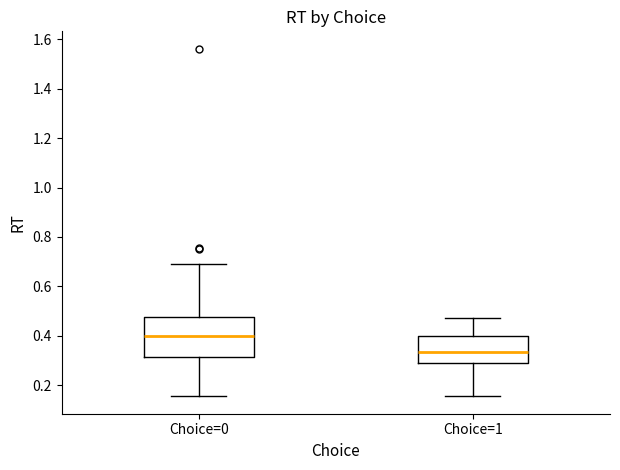

Reading left to right, transcribe this box plot: for each box, give where its median line is, the range the box spans, and where its two whiskers end, as read against the y-axis. The values are not printed on the chart, so give them approximately, as read against the axis.

Choice=0: median 0.40, box 0.32 to 0.48, whiskers 0.16 to 0.70
Choice=1: median 0.34, box 0.28 to 0.40, whiskers 0.16 to 0.48